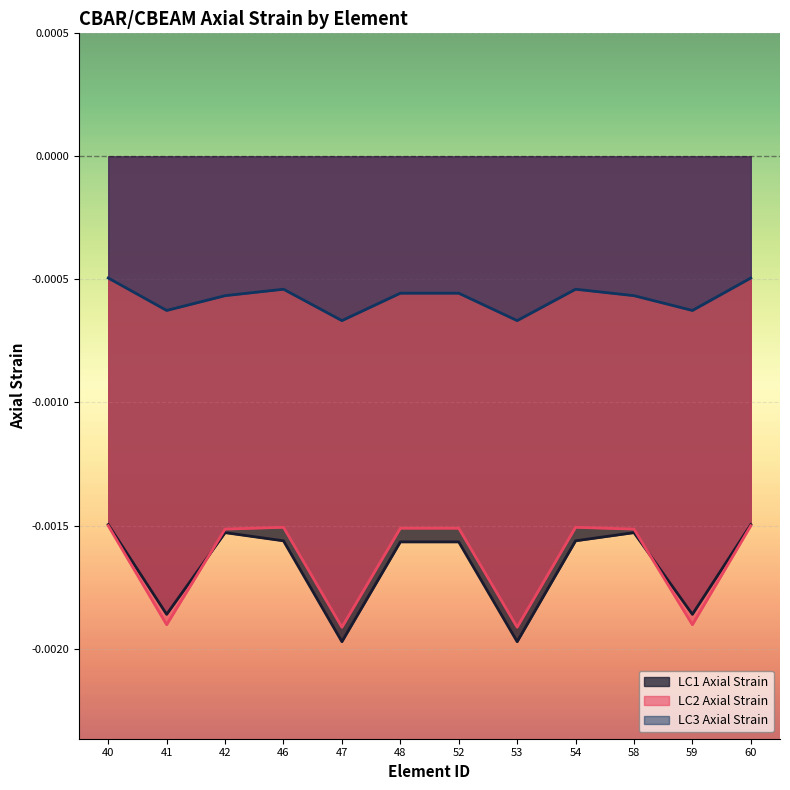

Does the chart display data point markers on the line(s)?

No